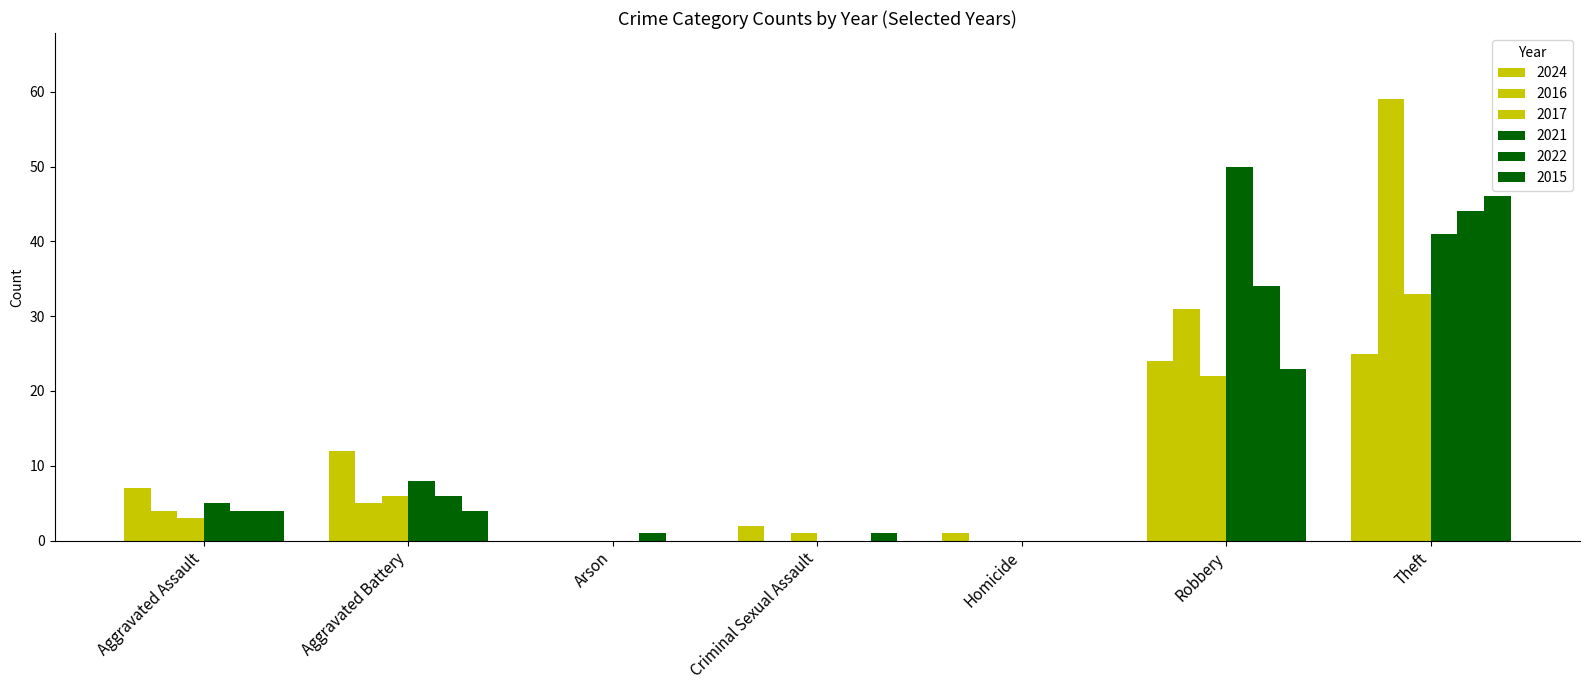

How many categories are shown in the chart?

7